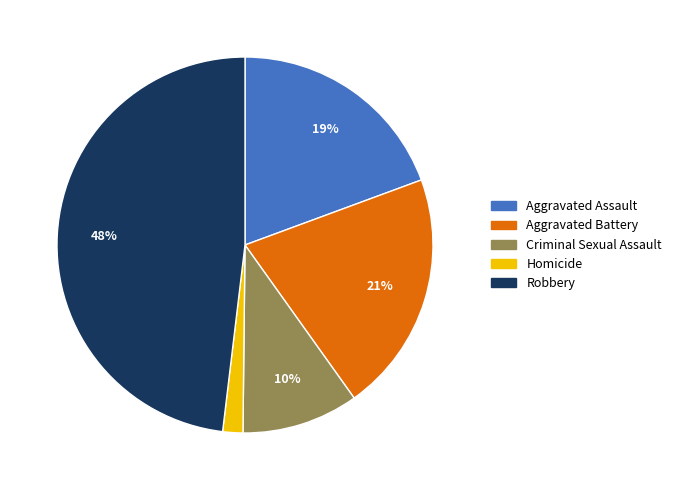

Which has a higher value, Aggravated Battery or Homicide?

Aggravated Battery